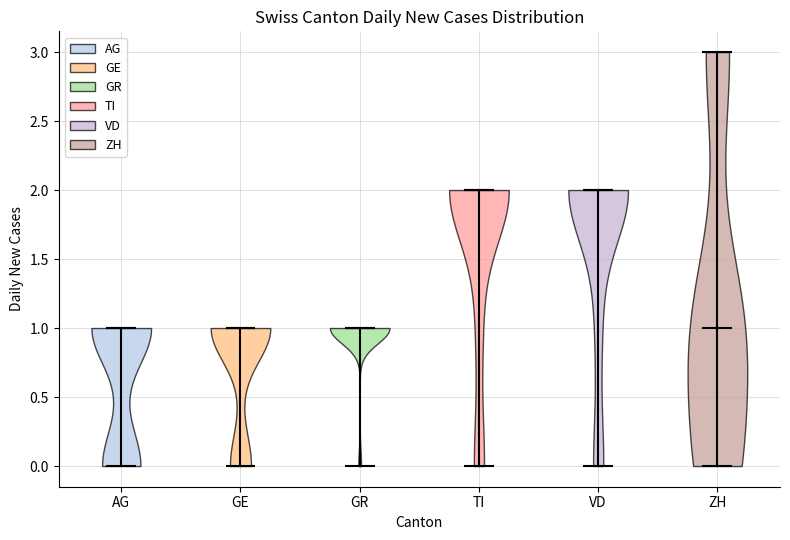

Reading left to right, read every violin against the y-axis: where its median line is, and the lowest and highest points it reaches. The values are not printed on the chart, so give them approximately, as read against the axis.

AG: median line 1, lowest point 0, highest point 1
GE: median line 1, lowest point 0, highest point 1
GR: median line 1, lowest point 0, highest point 1
TI: median line 2, lowest point 0, highest point 2
VD: median line 2, lowest point 0, highest point 2
ZH: median line 1, lowest point 0, highest point 3